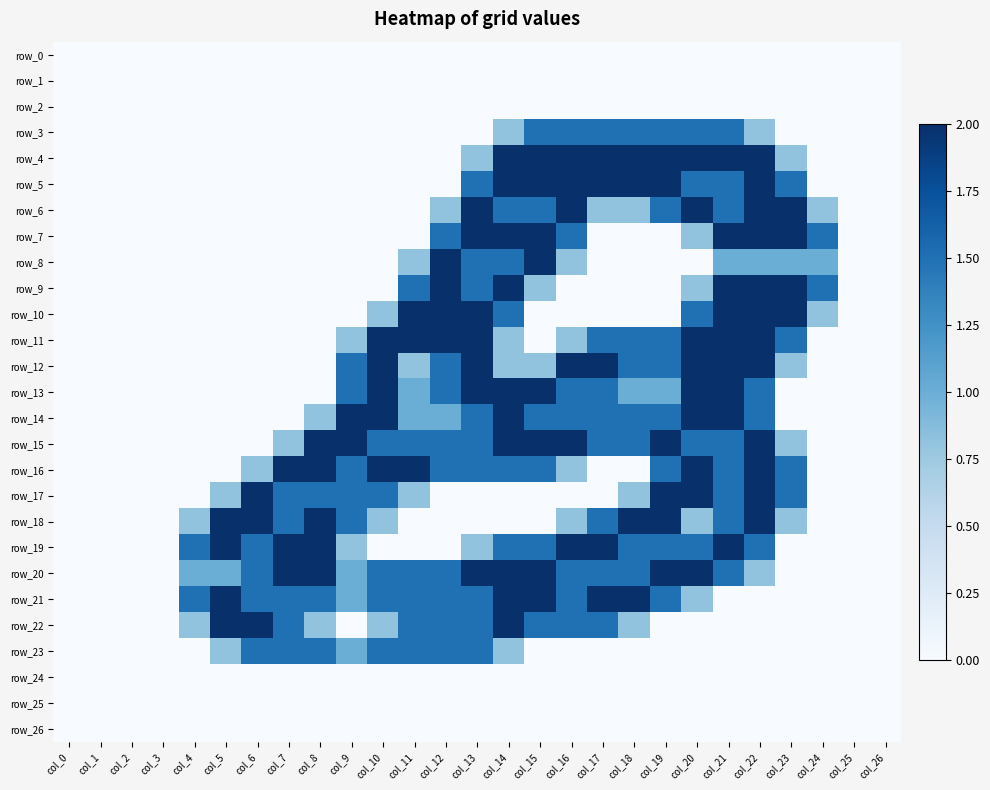

Between col_17 and col_2, which is larger?

col_17